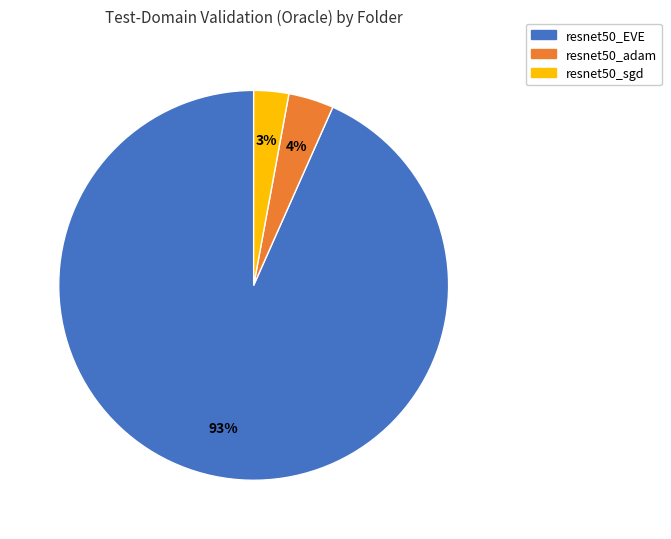

Rank the categories by value from highest to lowest.

resnet50_EVE, resnet50_adam, resnet50_sgd